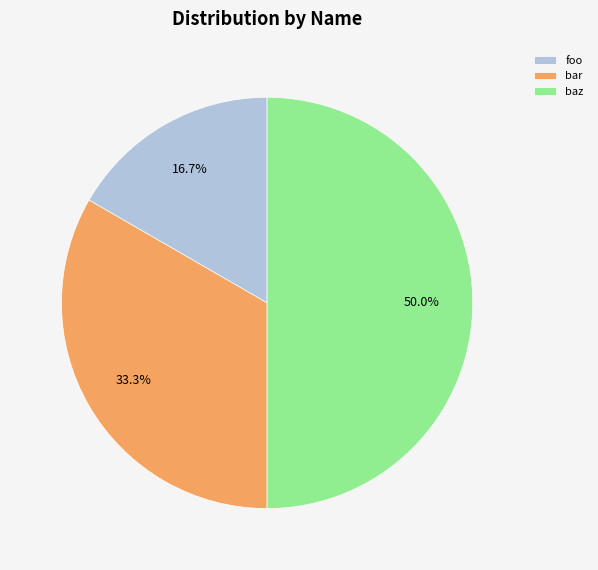

Which category has the smallest portion of the pie?

foo